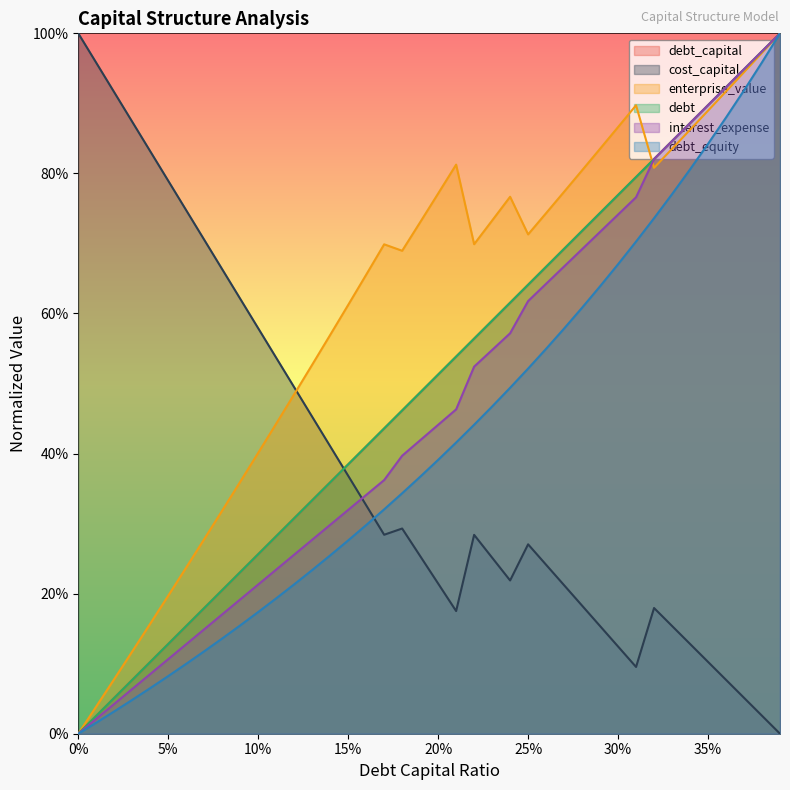

How many distinct data groups are displayed?

6